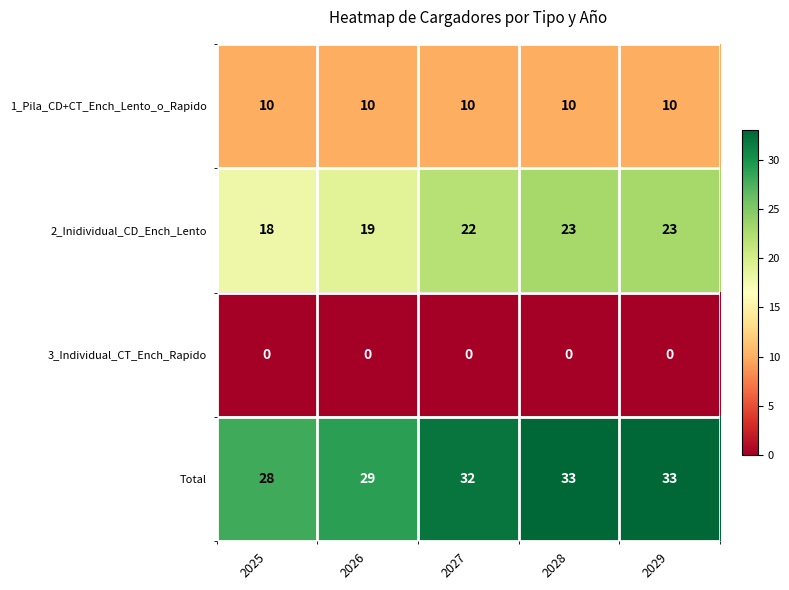

Count the number of data series in this chart.

4